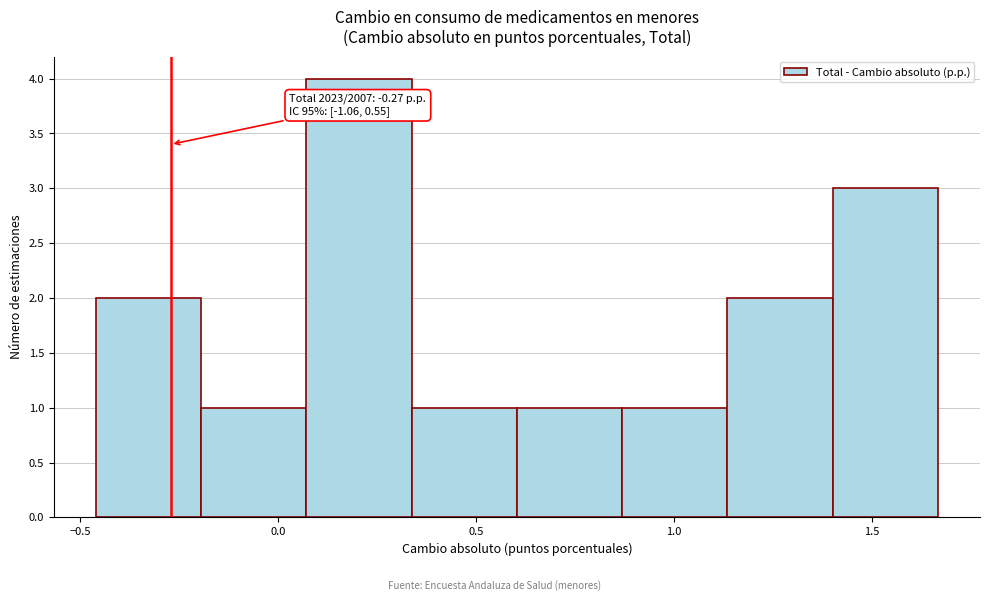

Over which range of the x-axis is the bar tallest?

0.05 to 0.35